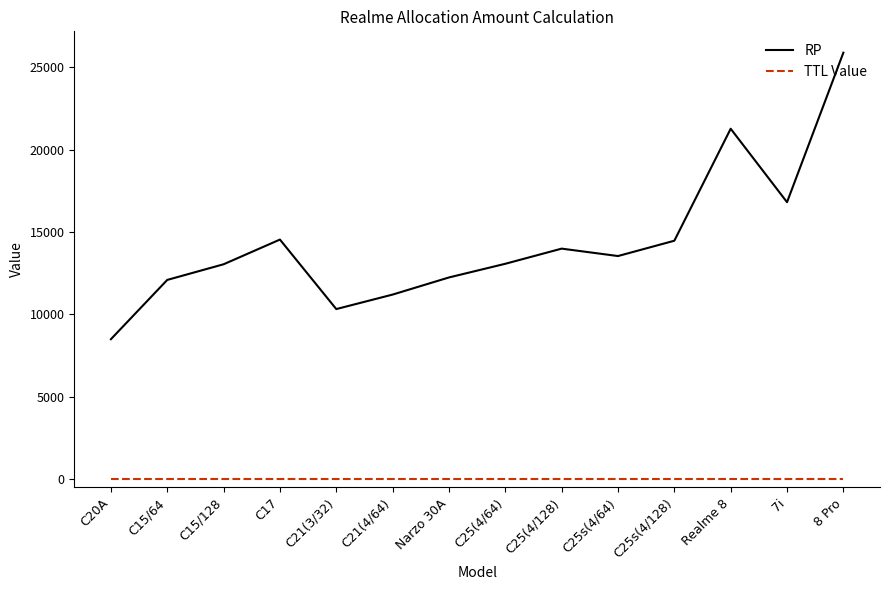

Rank the series by their average value, from lowest to highest.

TTL Value, RP